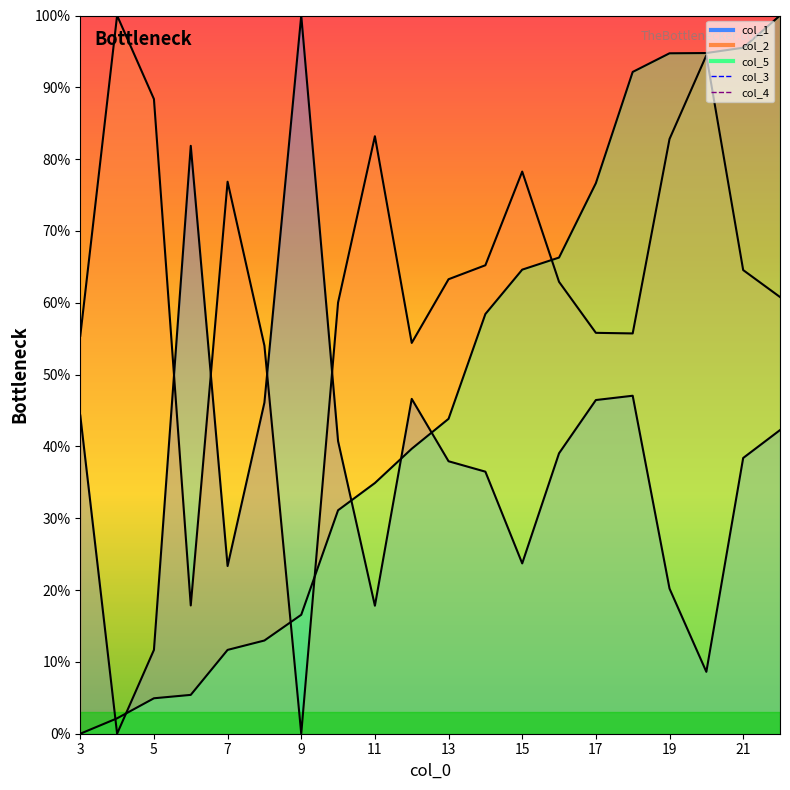

What is the sum of all col_2 values?

1274.0